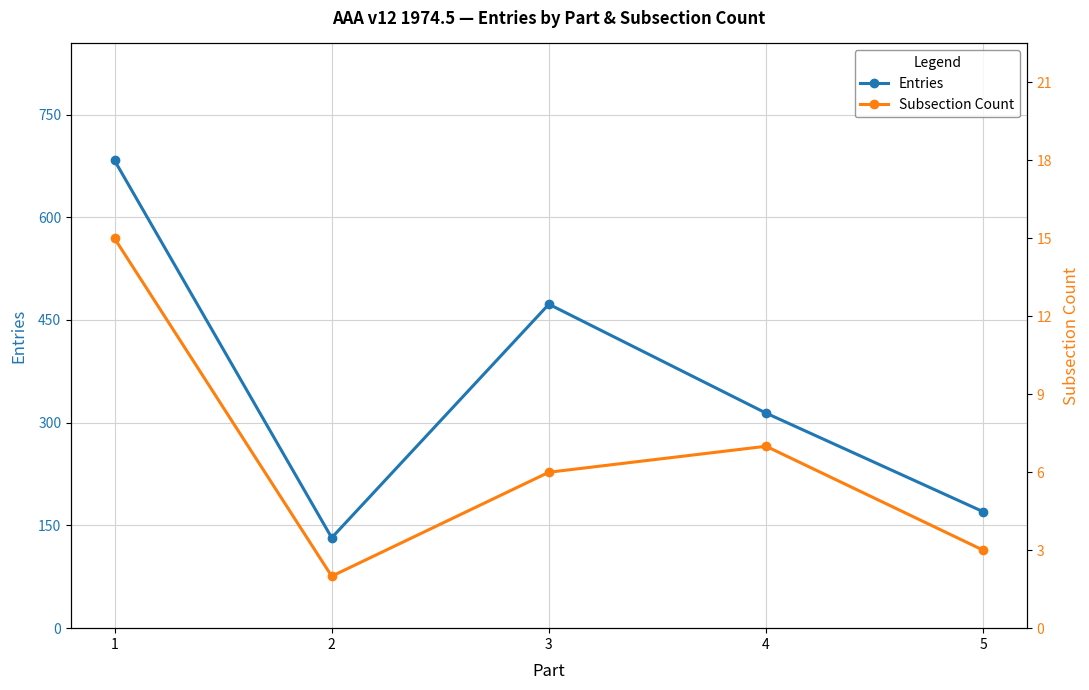

What is the average value of the Entries series?

354